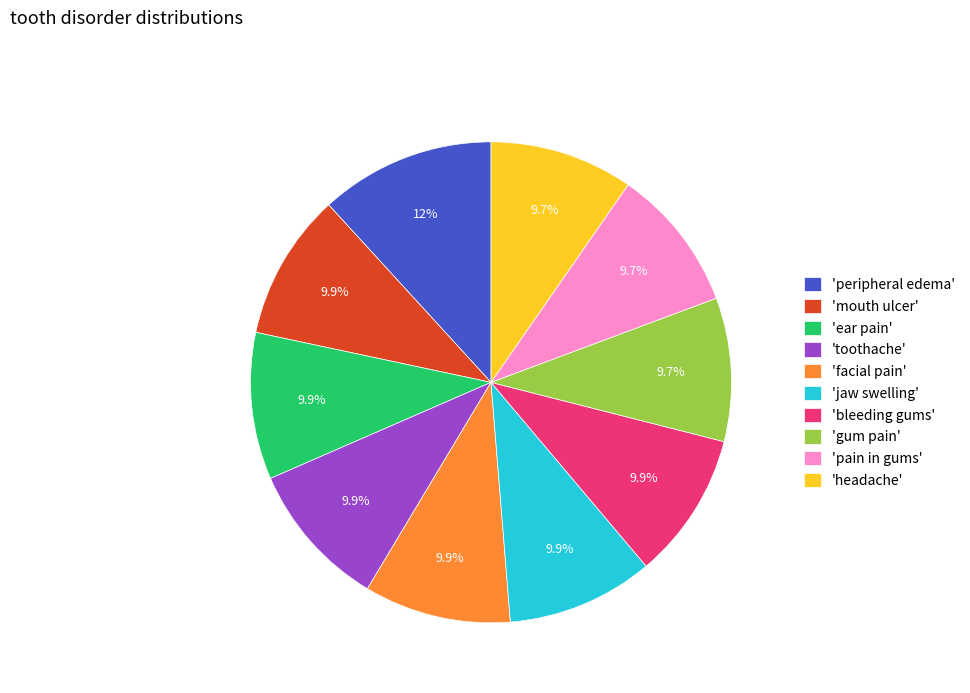

What is the largest slice in the pie chart?

'peripheral edema'